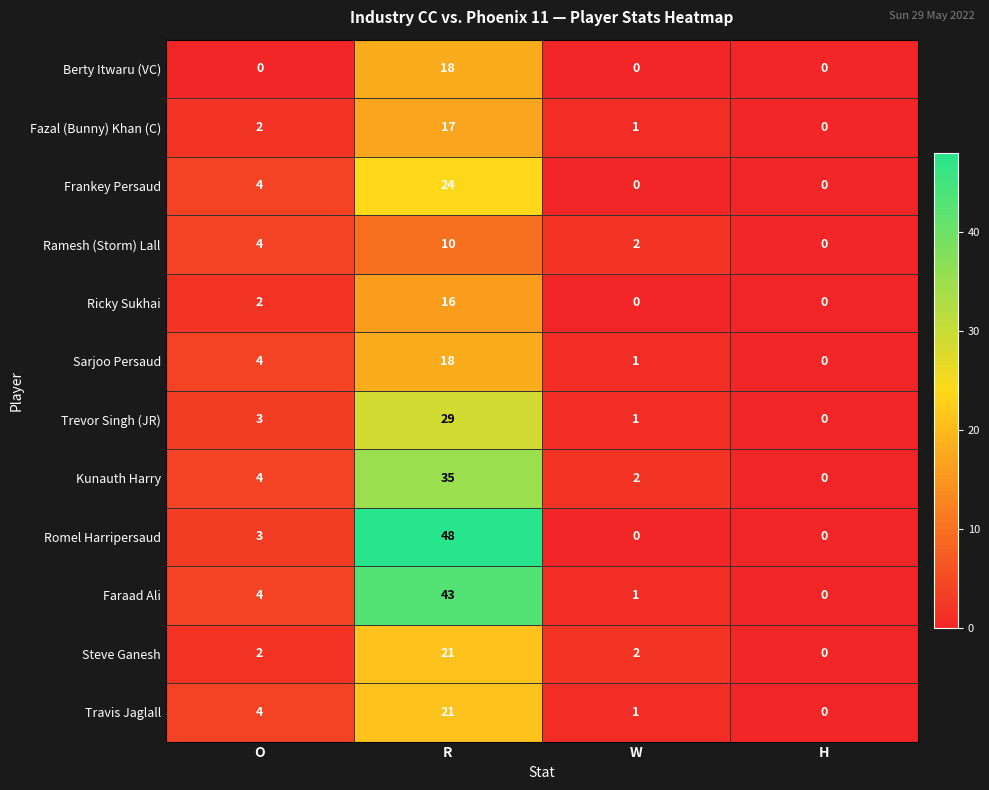

At which label does Travis Jaglall reach its minimum?

H